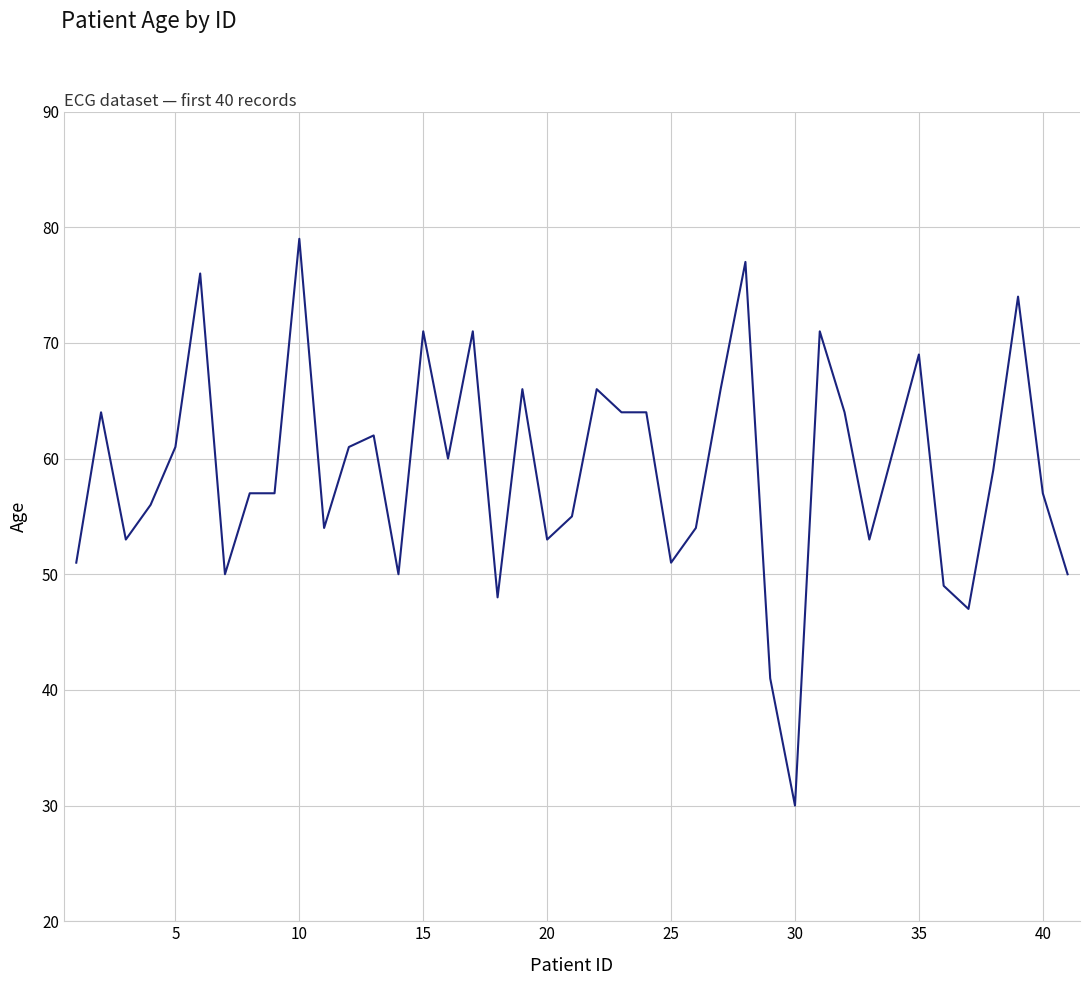

Reading right to left, list all the values displayed in this chart.

50	57	74	59	47	49	69	53	64	71	30	41	77	66	54	51	64	64	66	55	53	66	48	71	60	71	50	62	61	54	79	57	57	50	76	61	56	53	64	51